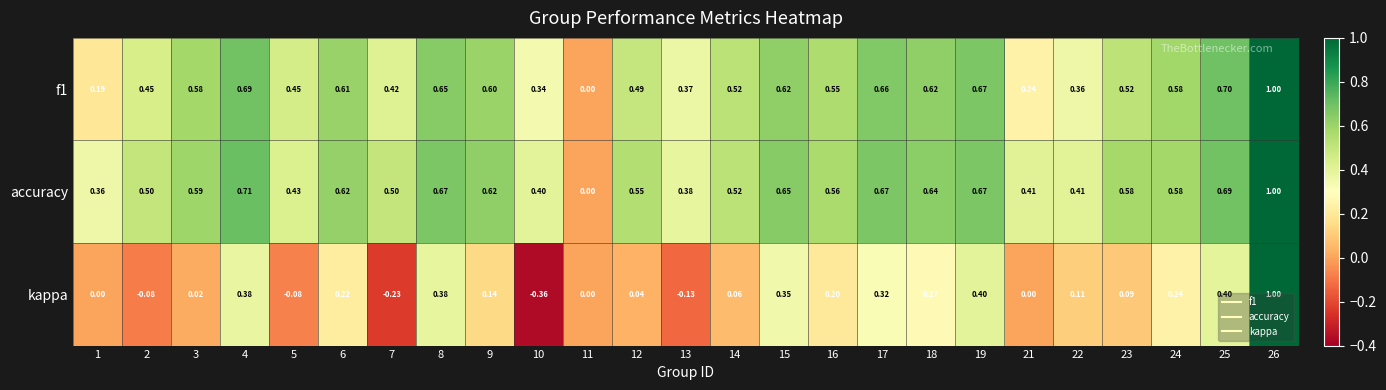

Between 1 and 14, which series saw the biggest shift?

f1